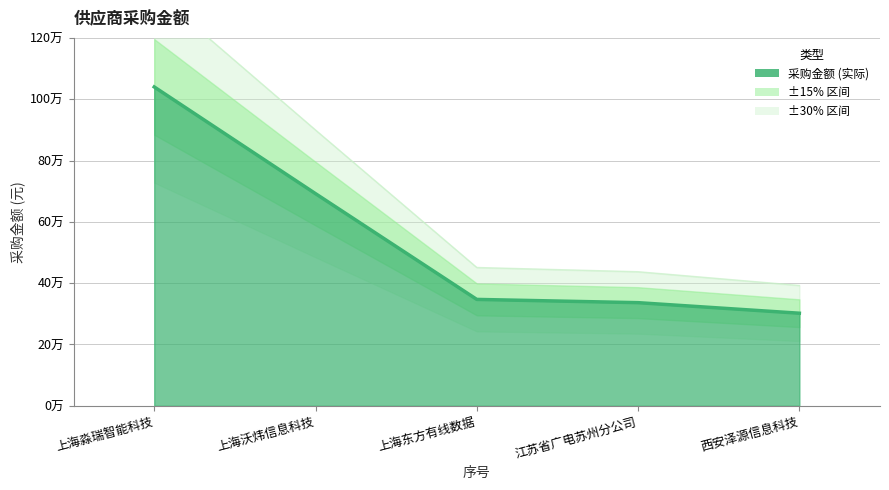

List the labels in order of value, largest first.

上海淼瑞智能科技, 上海沃炜信息科技, 上海东方有线数据, 江苏省广电苏州分公司, 西安泽源信息科技